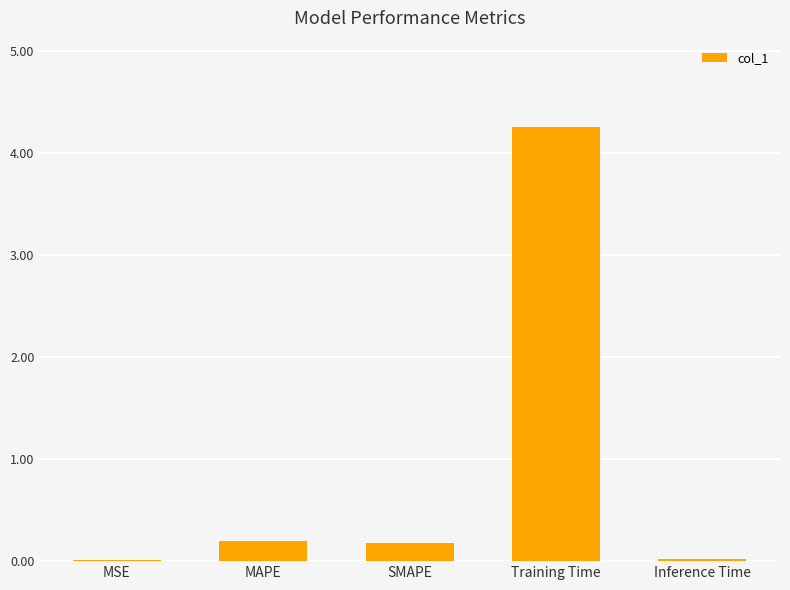

Is it true that the value at Inference Time is 0.0?

True